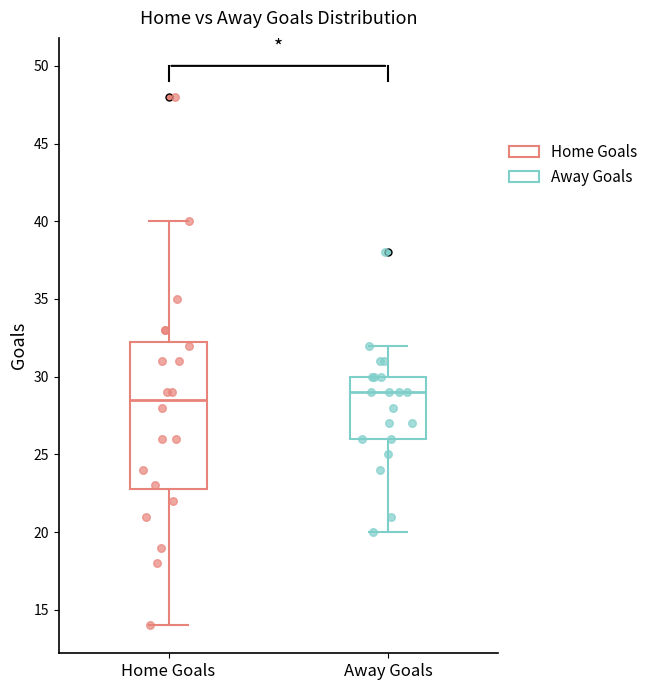

Reading left to right, transcribe this box plot: for each box, give where its median line is, the range the box spans, and where its two whiskers end, as read against the y-axis. The values are not printed on the chart, so give them approximately, as read against the axis.

Home Goals: median 28.5, box 23.0 to 32.5, whiskers 14.0 to 40.0
Away Goals: median 29.0, box 26.0 to 30.0, whiskers 20.0 to 32.0